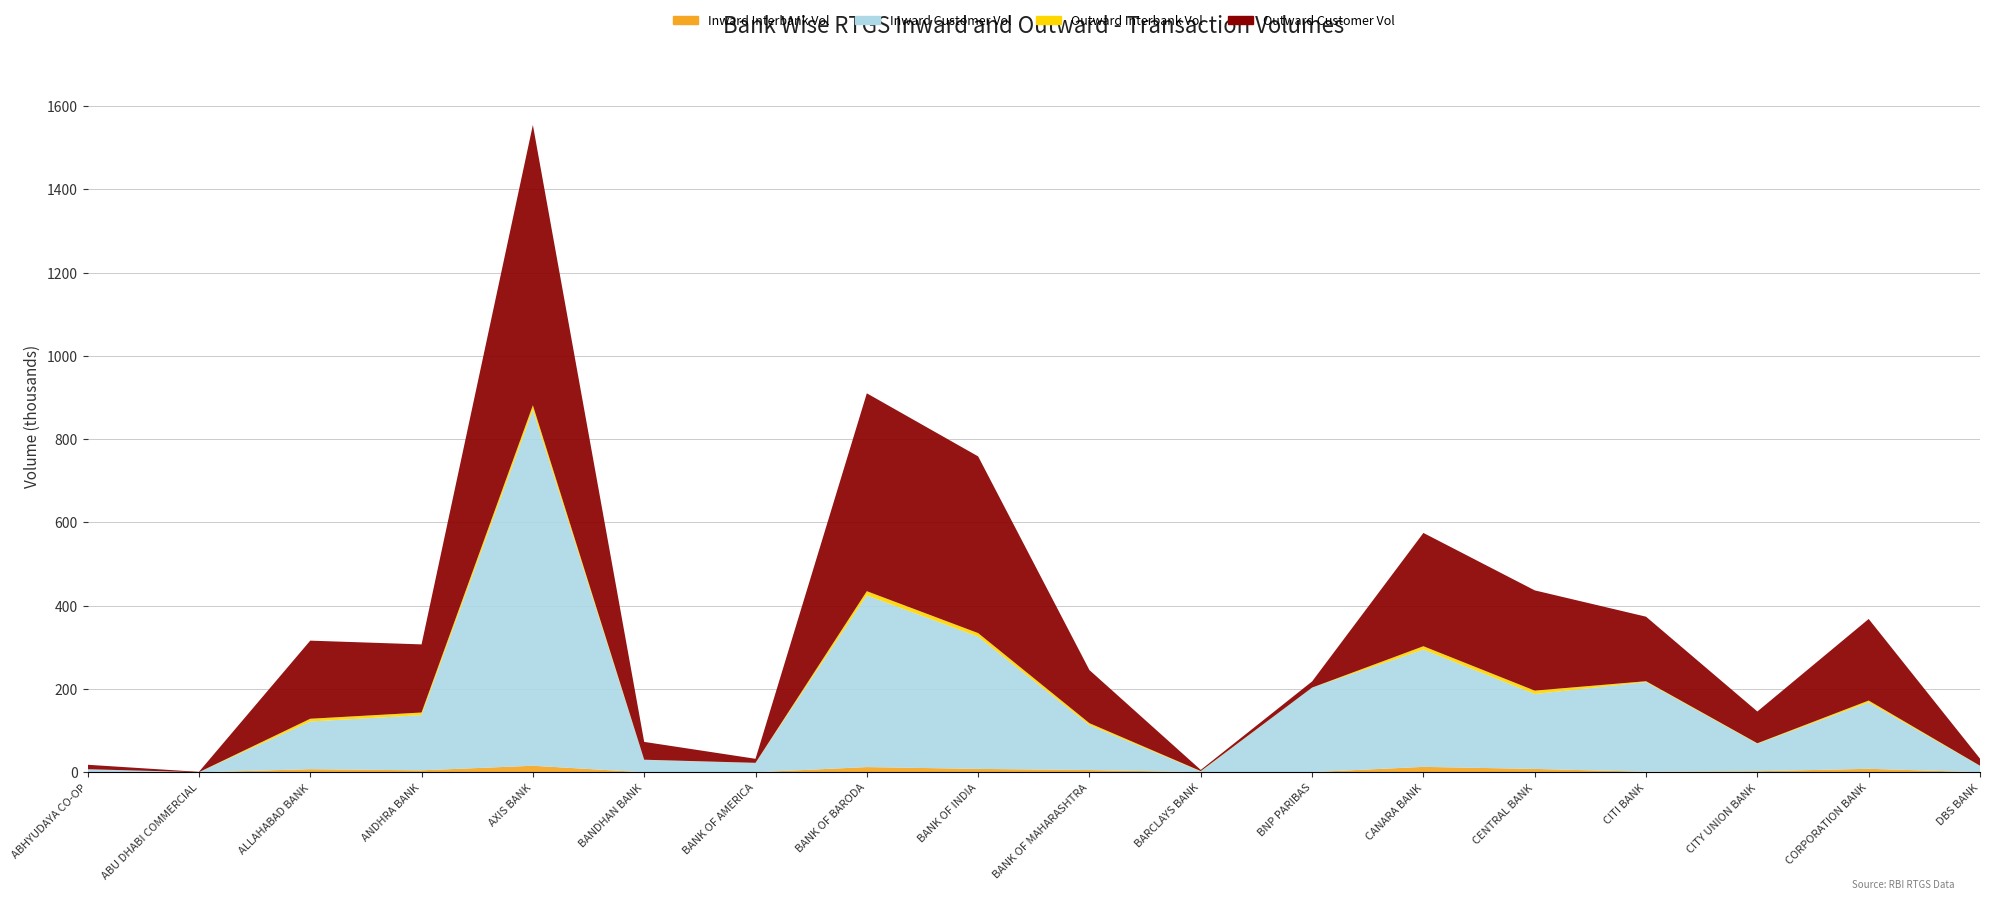

Reading left to right, what are all the values shown in this chart?

Inward Interbank Vol: 43	26	7672	4895	15887	255	282	12728	8376	5591	544	635	13209	8304	1515	2738	8581	403
Inward Customer Vol: 7497	230	114440	132580	854280	29777	22318	412129	317460	107866	1734	202659	281685	179859	215313	65944	159420	15250
Outward Interbank Vol: 13	145	6608	6227	11050	334	291	10133	8557	4593	788	231	7952	8101	2007	1177	4418	280
Outward Customer Vol: 10702	856	187535	163554	673123	42836	9708	475041	424220	127465	2838	14747	271990	240686	154922	76325	195844	17106